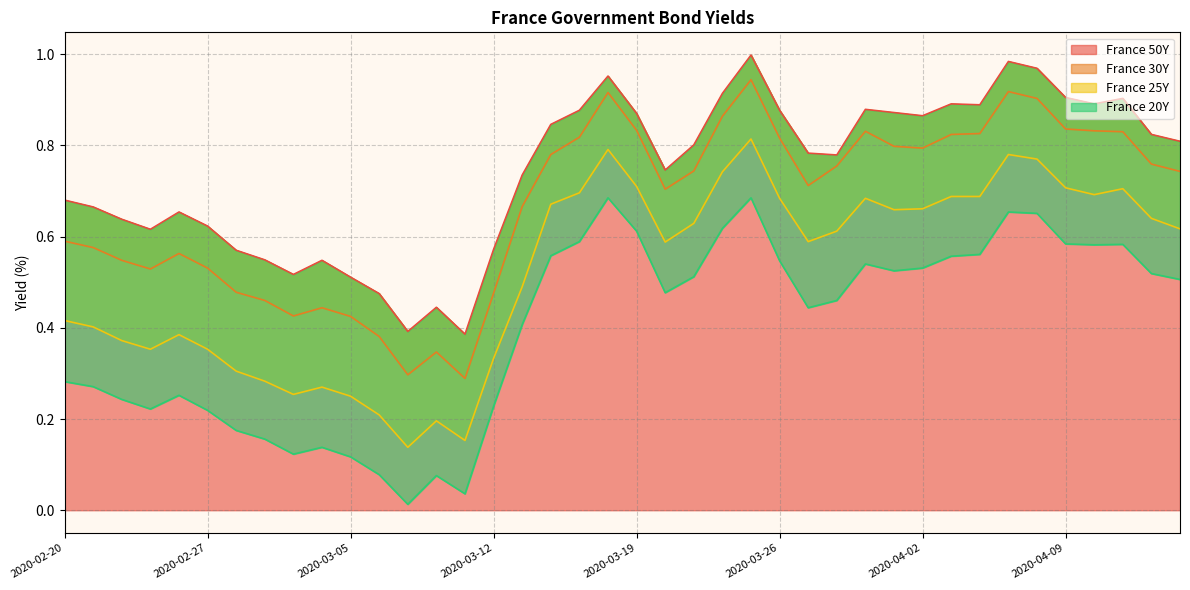

At which category does France 30Y reach its first local valley?

2020-02-25